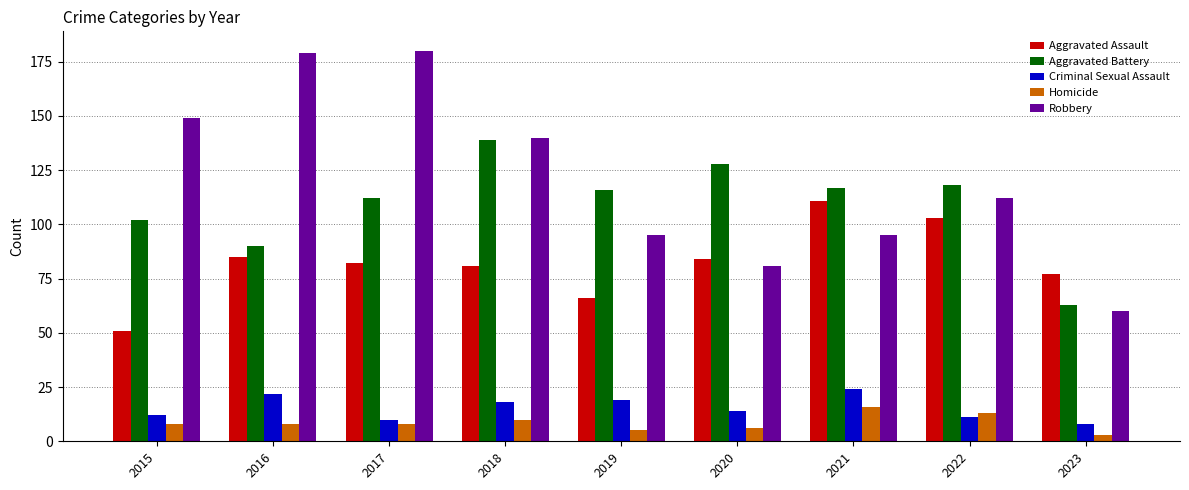

What is the highest value of the Aggravated Assault series?

111